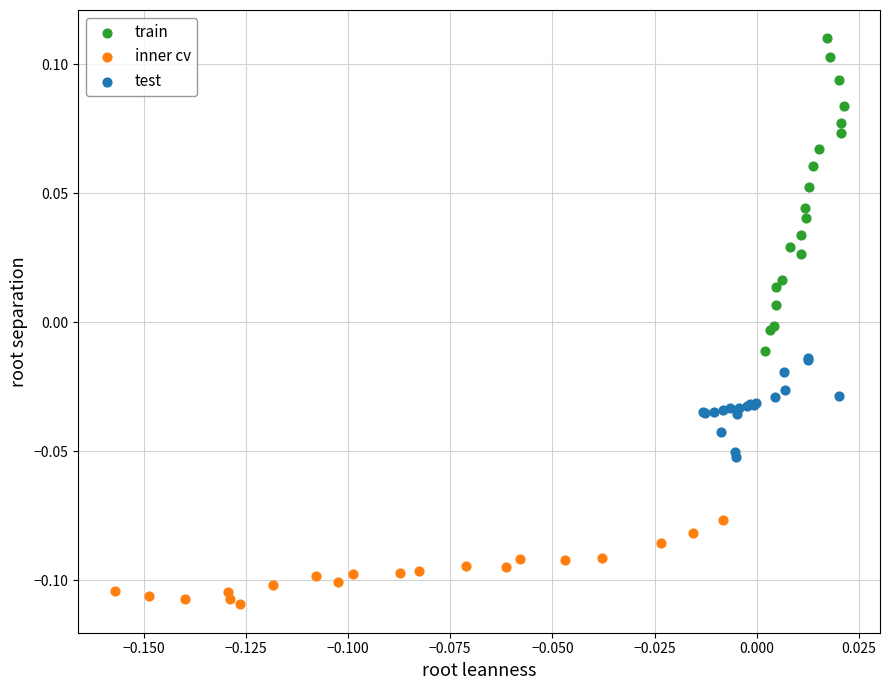

Which series contains the lowest Y value?

inner cv